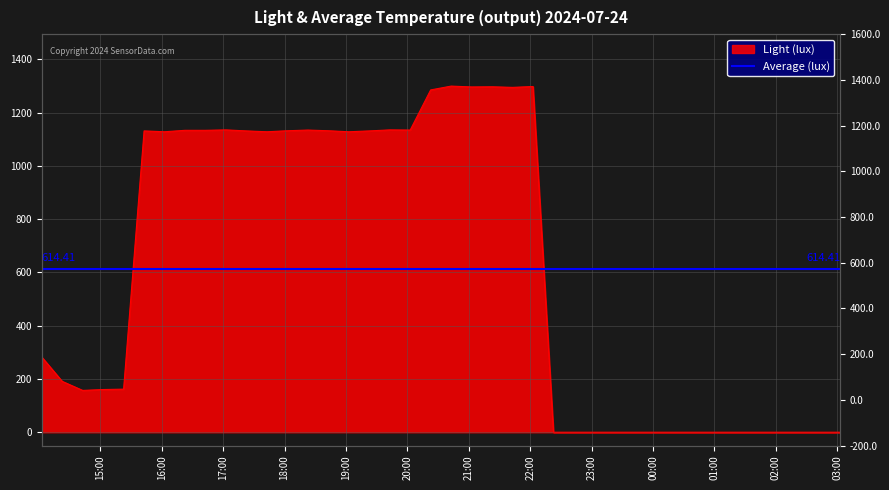

What is the maximum value shown in the chart?

1299.8